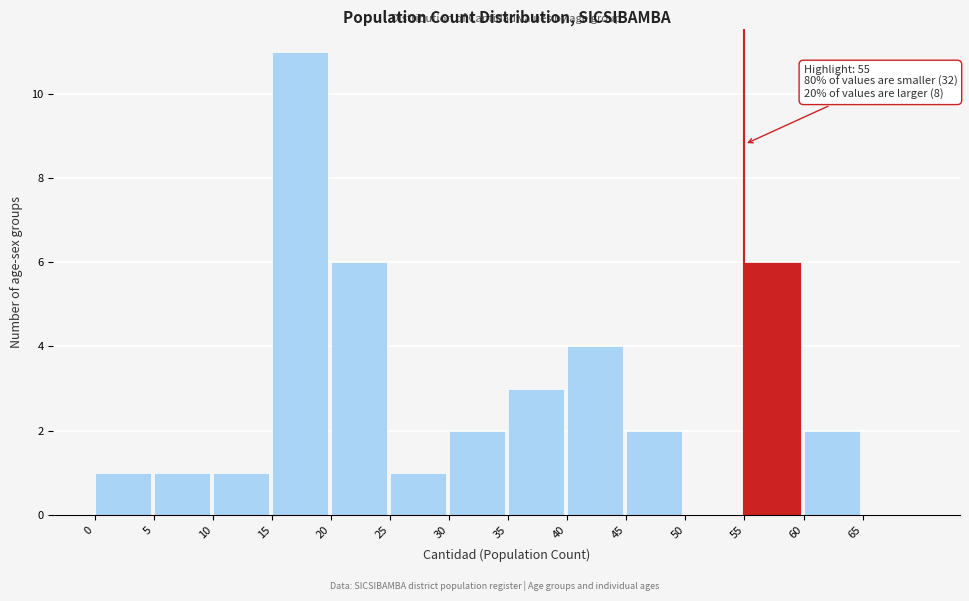

Over which range of the x-axis is the bar tallest?

15 to 20